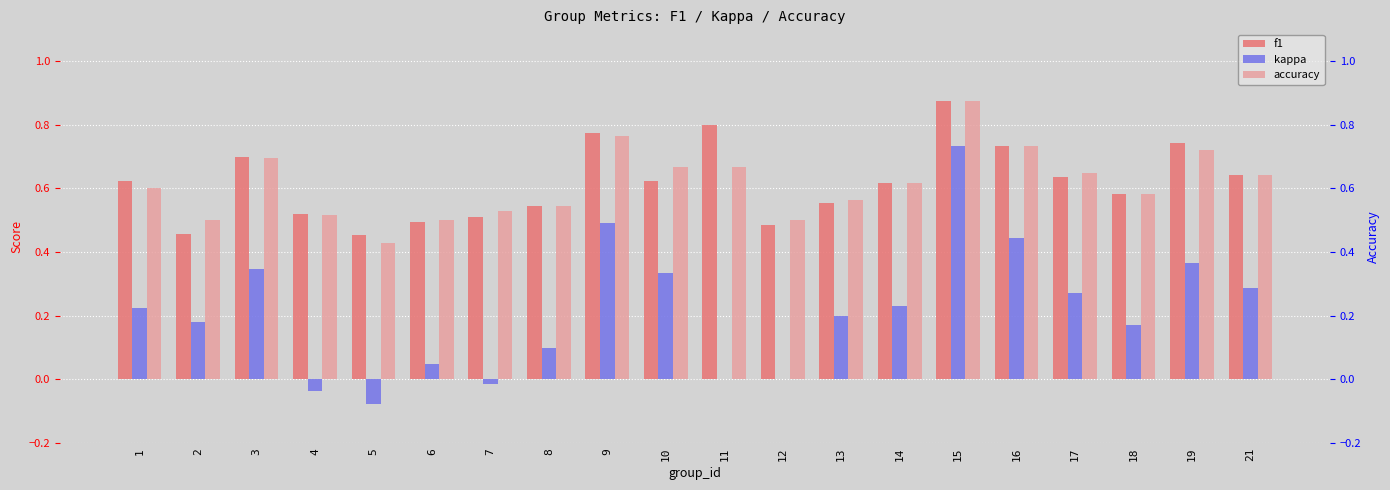

What value does the f1 series have at 7?

0.5